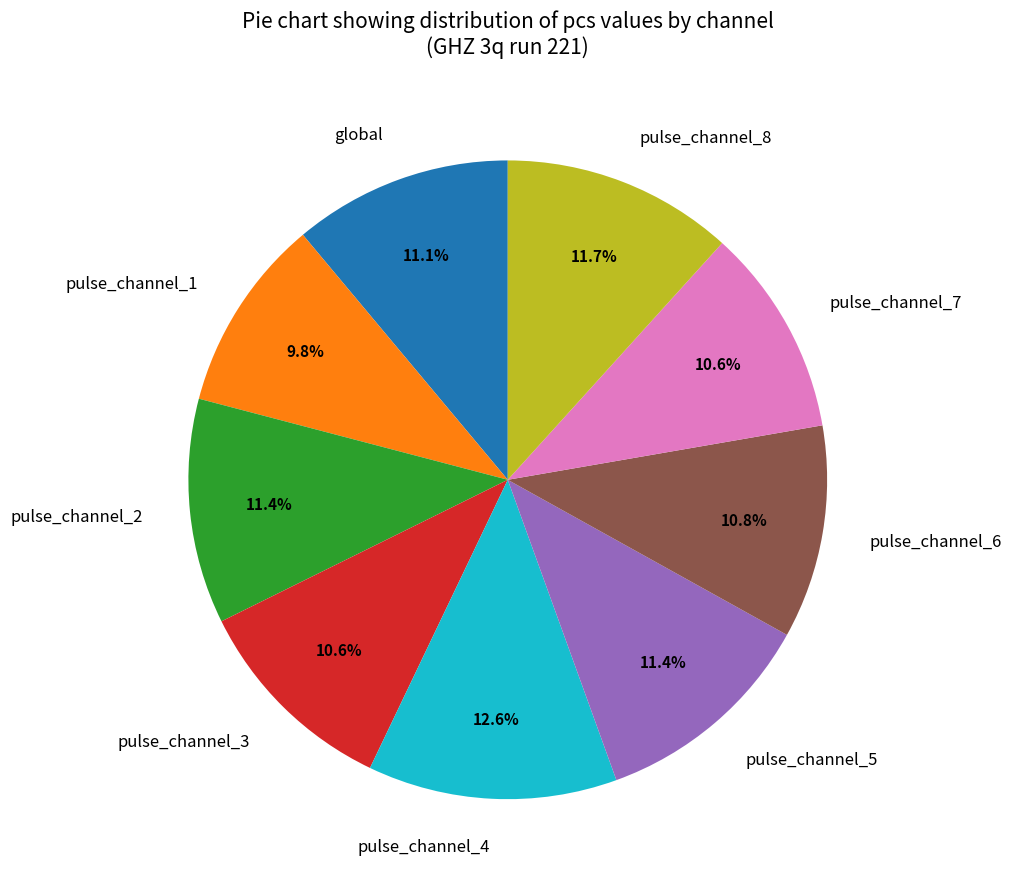

To the nearest percent, what is the combined percentage of pulse_channel_3 and global?

22%